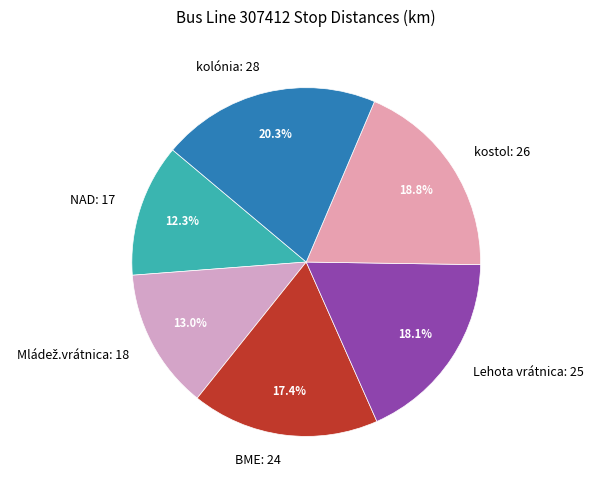

True or false: Lehota vrátnica accounts for 32% of the total.

False